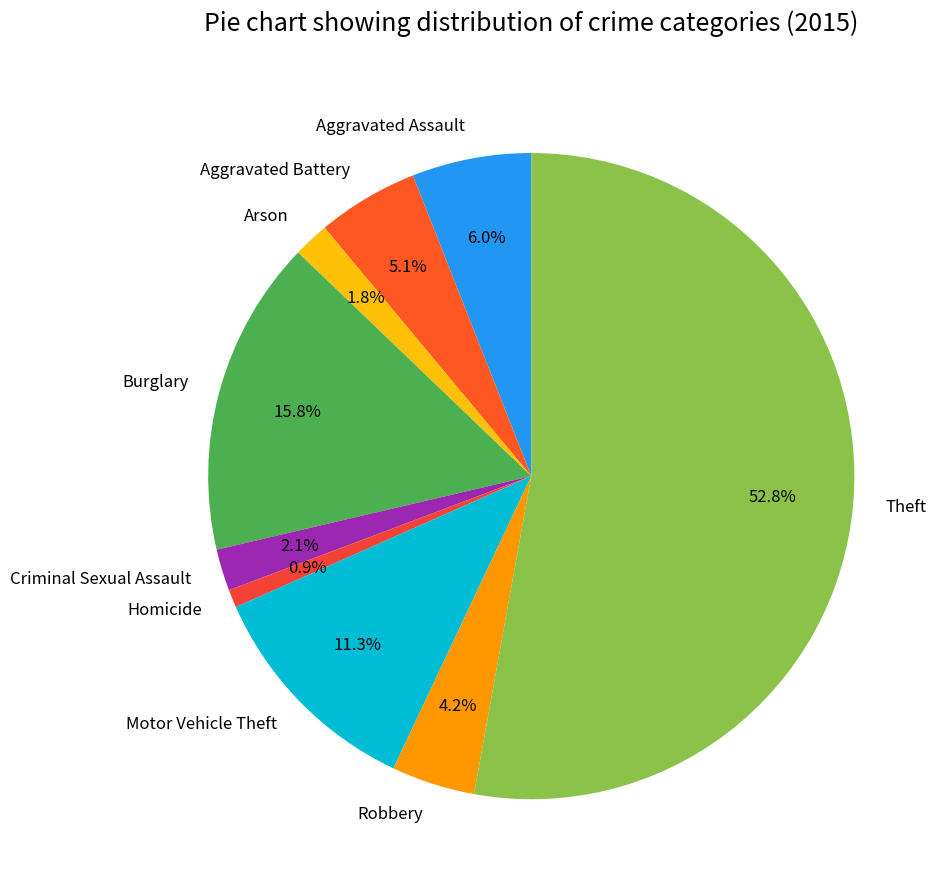

Which has a higher value, Aggravated Battery or Arson?

Aggravated Battery